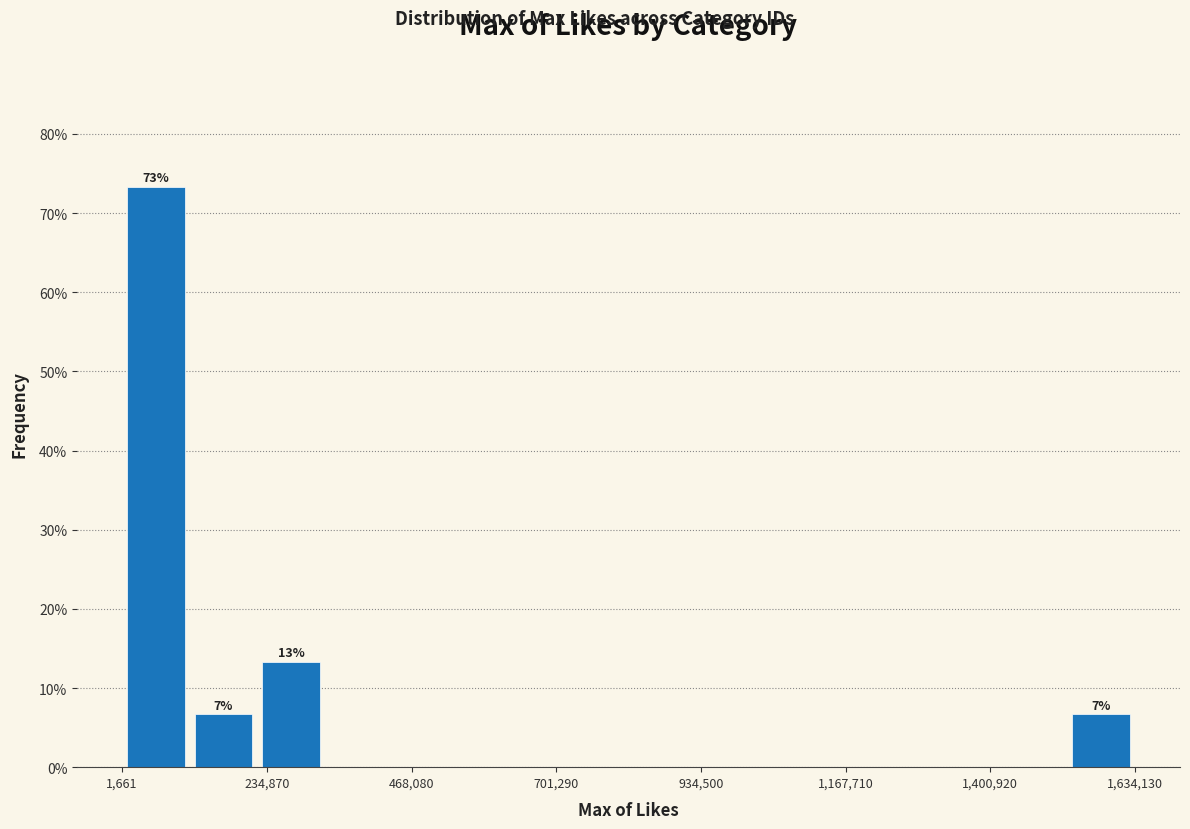

Around what value on the x-axis is the tallest bar? Give the approximate position of its centre, as read against the axis.

50000